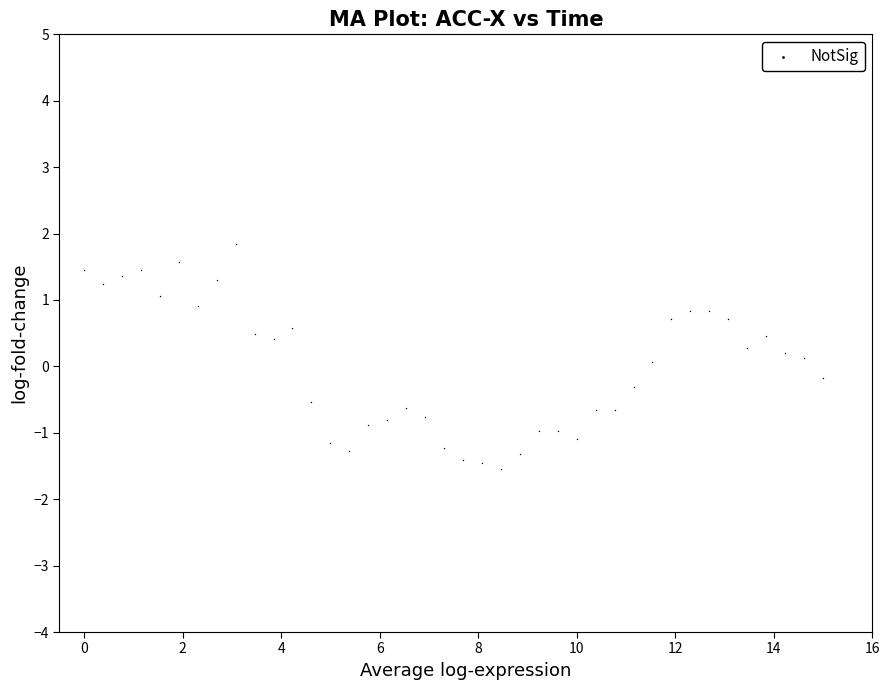

What is the range of X values (max minus min)?

15.0